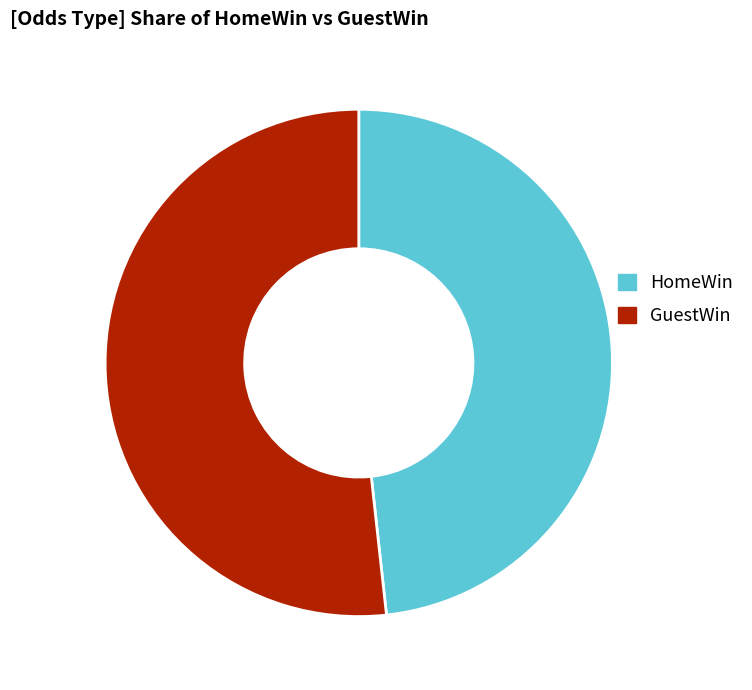

Rank the categories by value from highest to lowest.

GuestWin, HomeWin